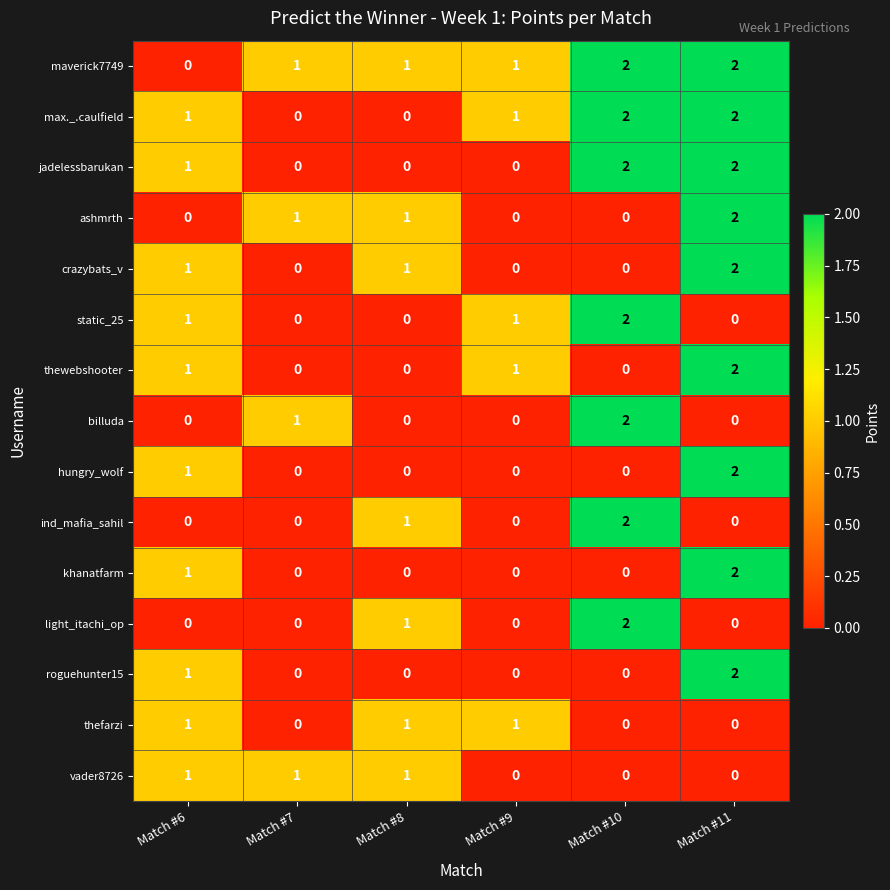

What is the difference between the highest and lowest values at Match #11?

2